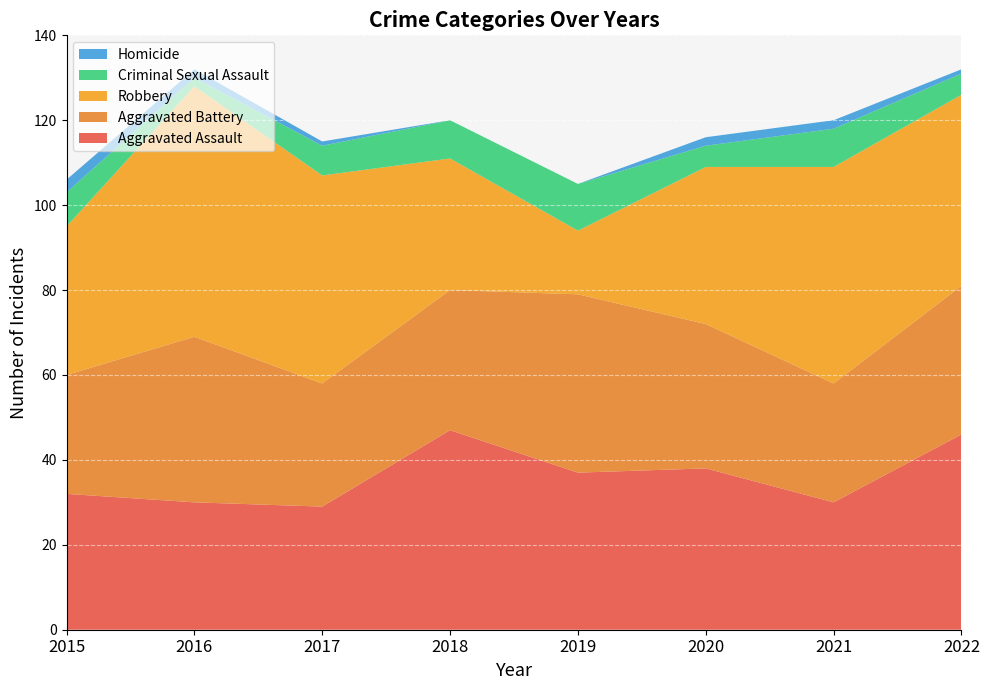

Reading left to right, what are all the values shown in this chart?

Aggravated Assault: 2015=32	2016=30	2017=29	2018=47	2019=37	2020=38	2021=30	2022=46
Aggravated Battery: 2015=28	2016=39	2017=29	2018=33	2019=42	2020=34	2021=28	2022=35
Robbery: 2015=35	2016=59	2017=49	2018=31	2019=15	2020=37	2021=51	2022=45
Criminal Sexual Assault: 2015=8	2016=2	2017=7	2018=9	2019=11	2020=5	2021=9	2022=5
Homicide: 2015=3	2016=2	2017=1	2018=0	2019=0	2020=2	2021=2	2022=1